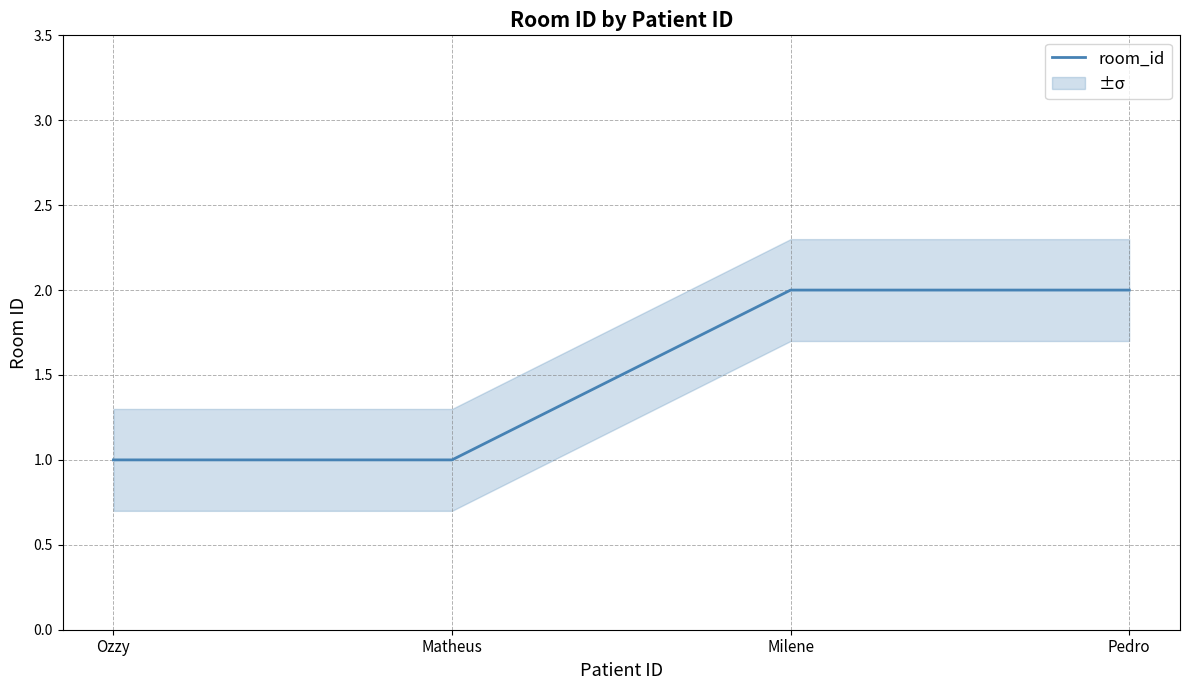

What is the minimum value shown in the chart?

1